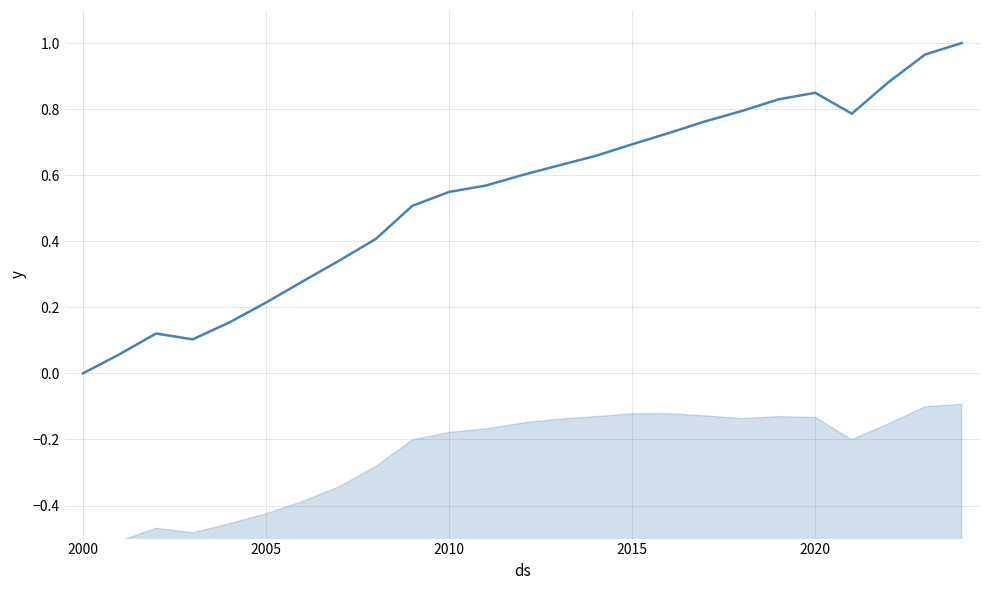

Which series contains the lowest Y value?

Other Dwellings (normalized)